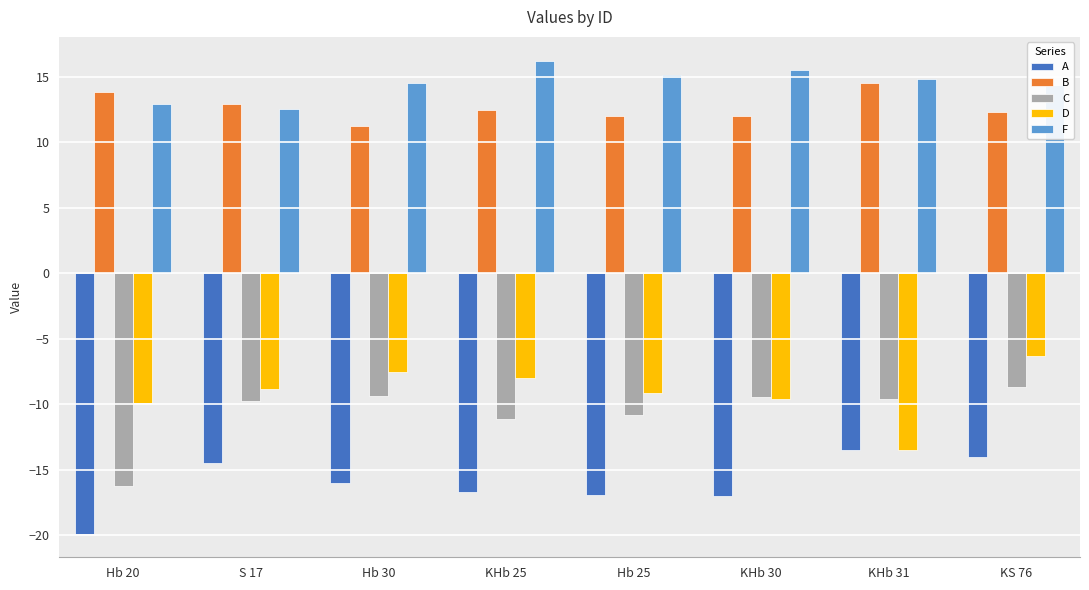

What is the value of the F bar at the 1st from the left?

12.9